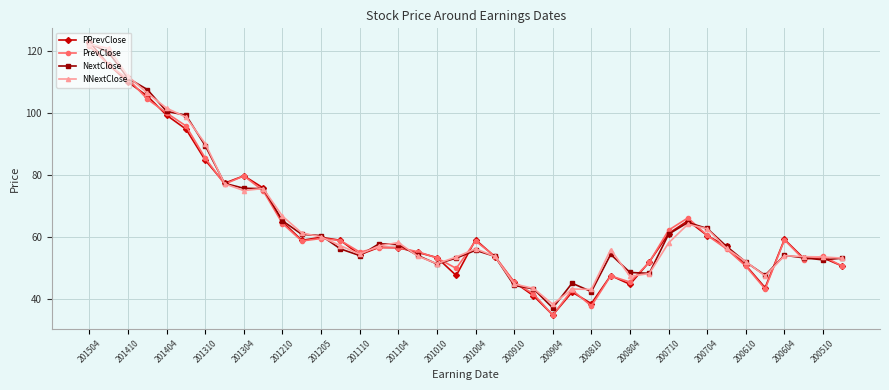

What is the smallest value displayed?

34.9